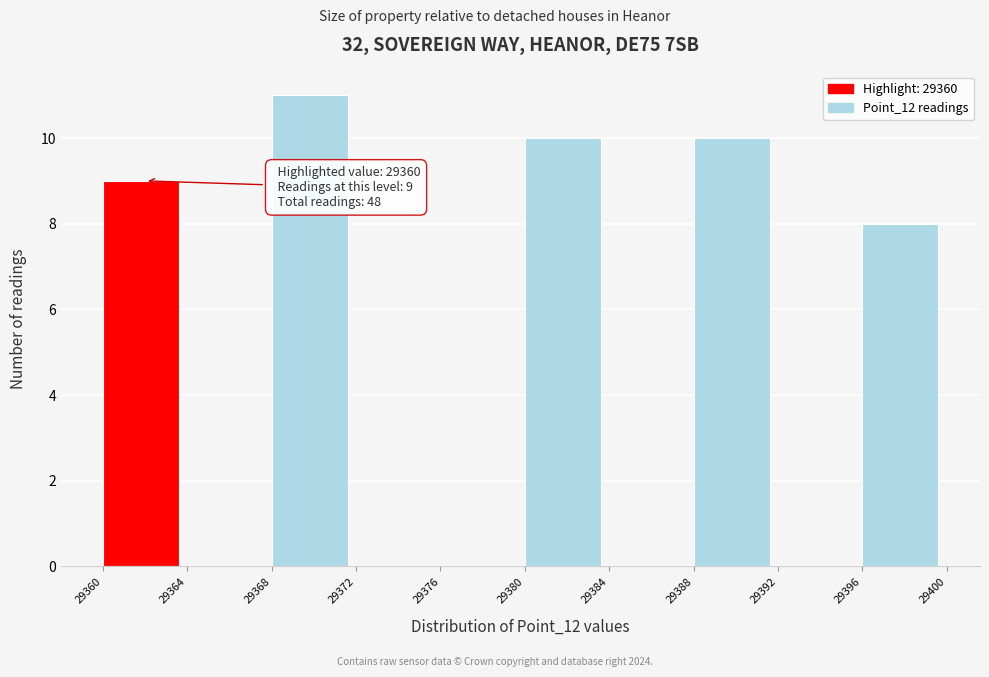

Over which range of the x-axis is the bar tallest?

29368 to 29372